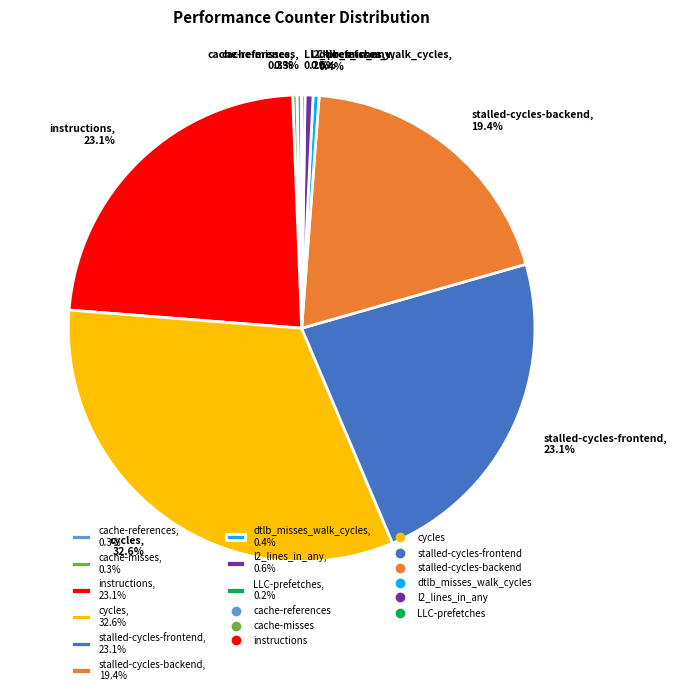

Is there a majority slice in this chart?

No